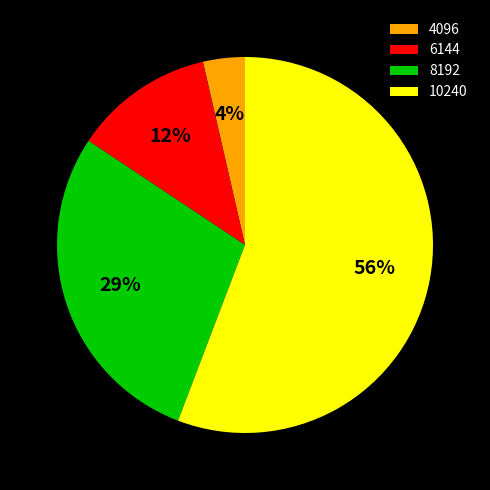

The 8192 slice represents 16% of the pie. True or false?

False